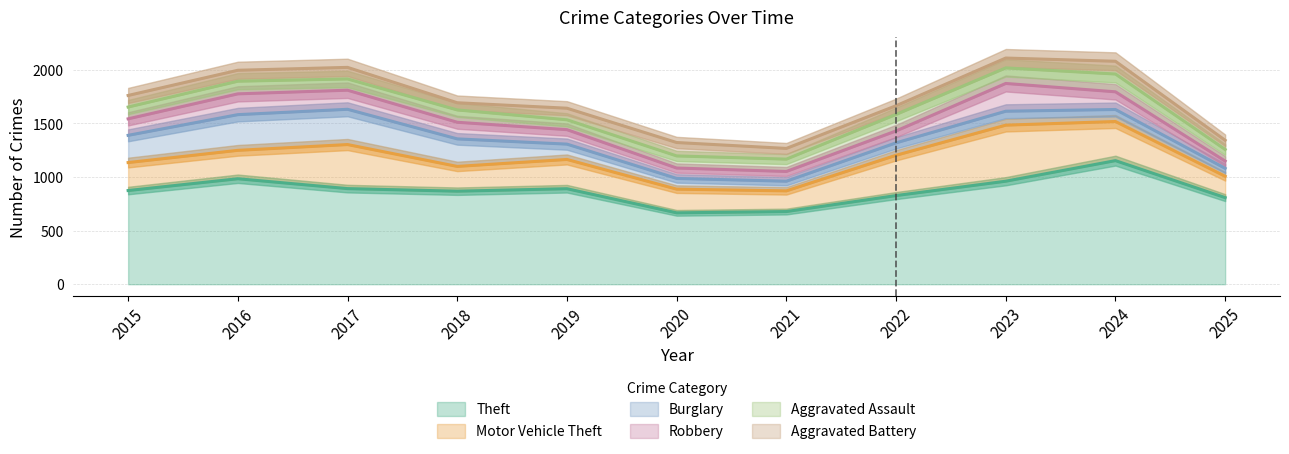

Which has a higher value, 2019 or 2021?

2019